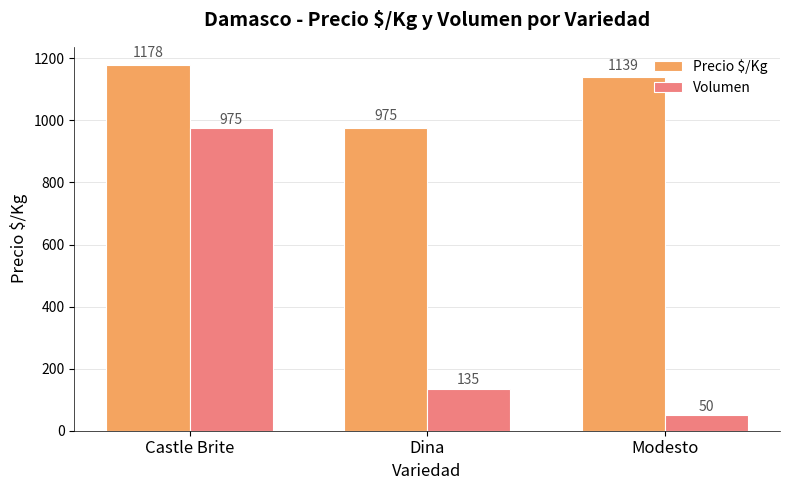

How many groups of bars are there?

3